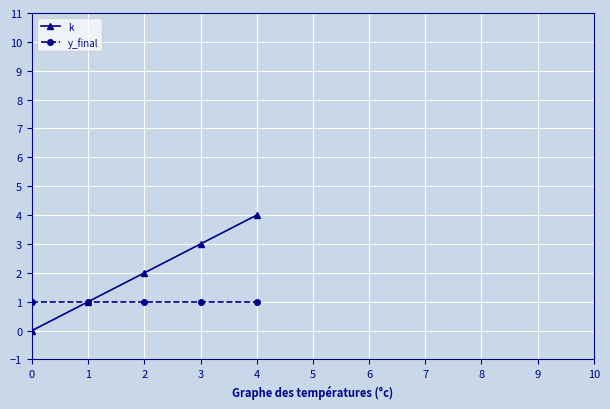

Rank the series at 2 from lowest to highest value.

y_final, k